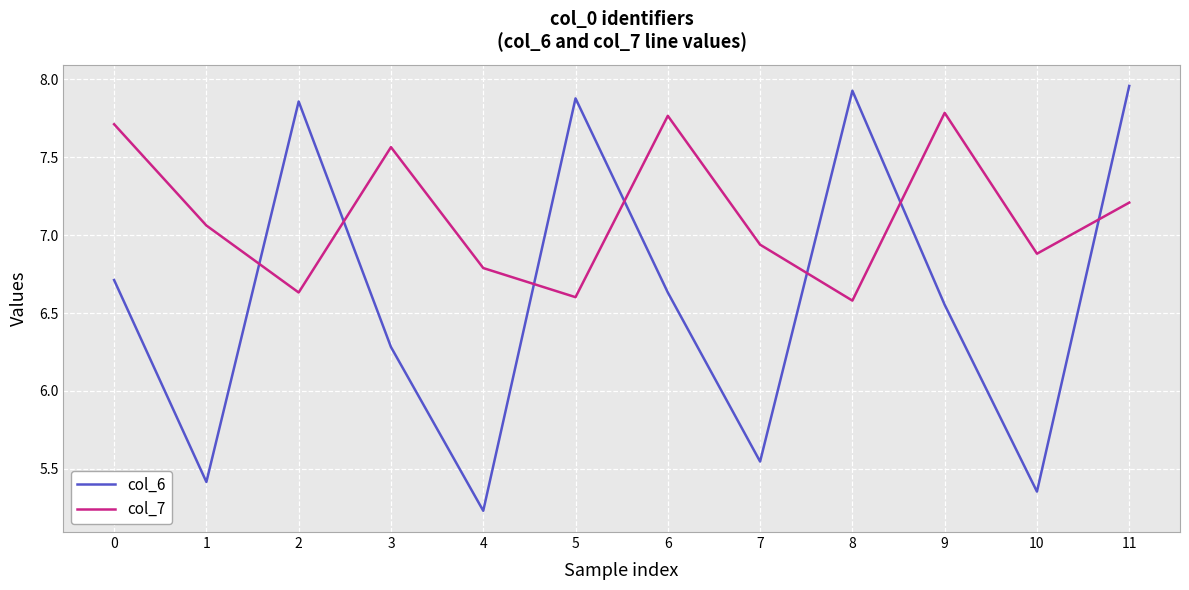

Where do col_7 and col_6 first cross each other?

1 and 2